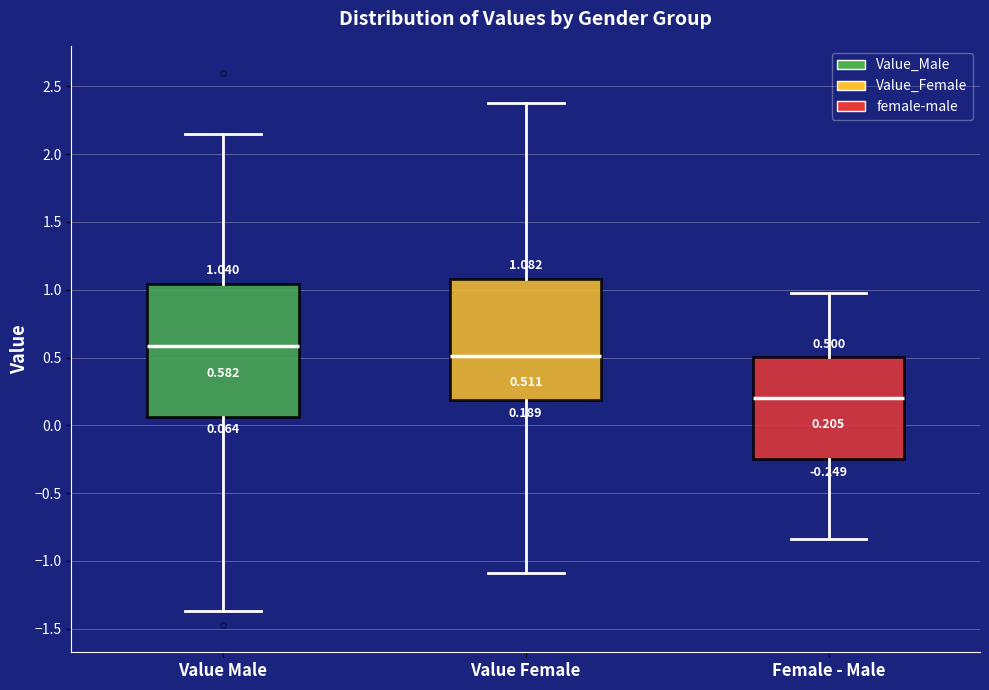

Comparing the boxes themselves (not the whiskers), which one is the tallest?

Value Male